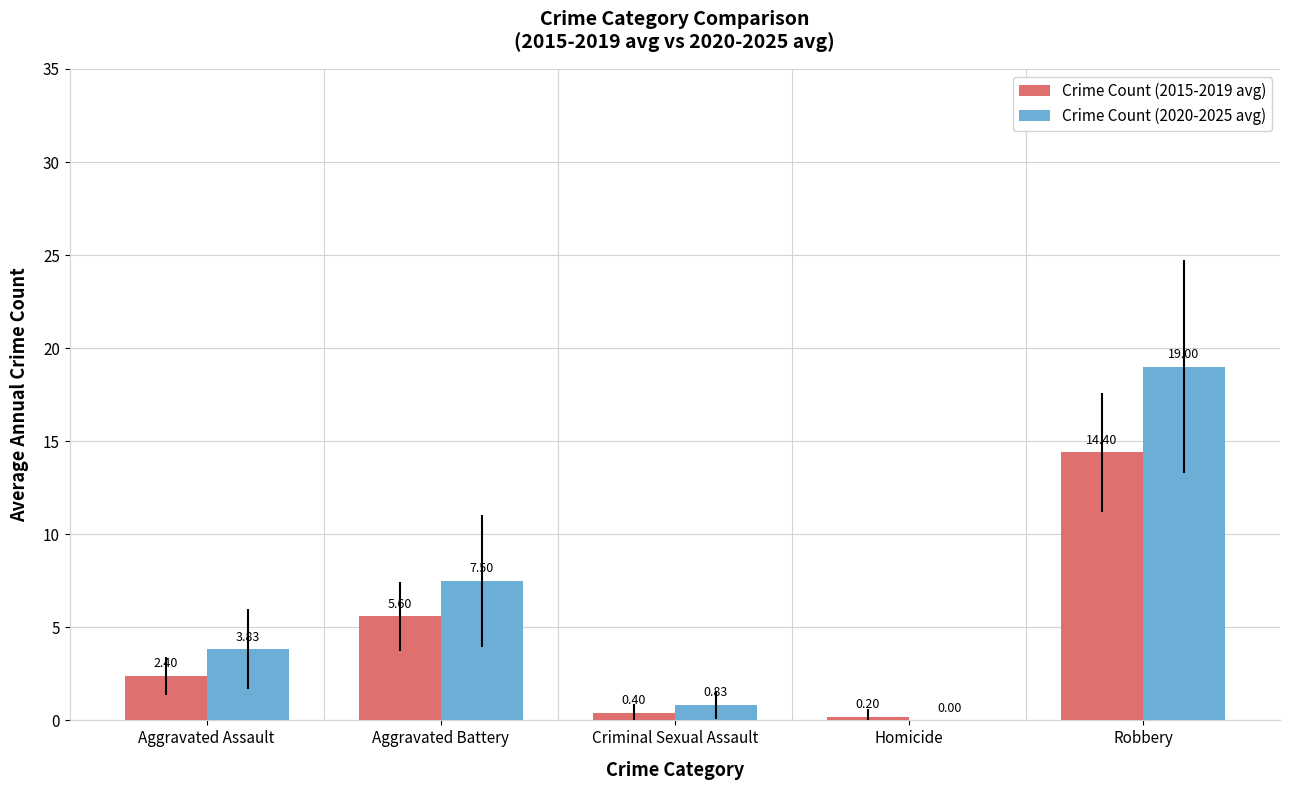

At which category is the sum across all series the highest?

Robbery